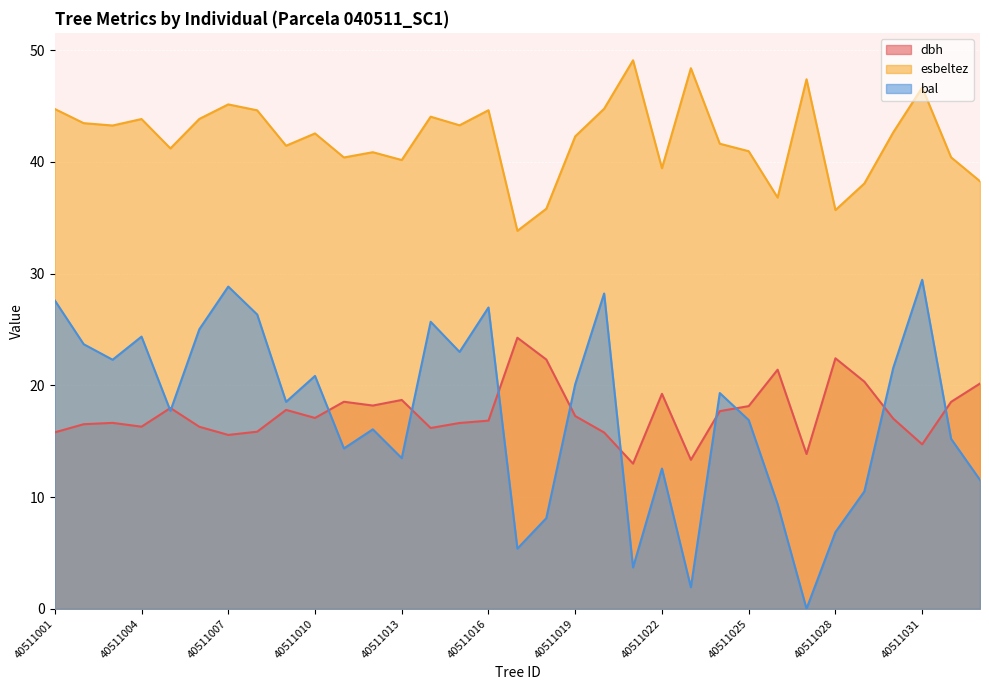

What is the value of the bal point at the 10th from the left?

20.8